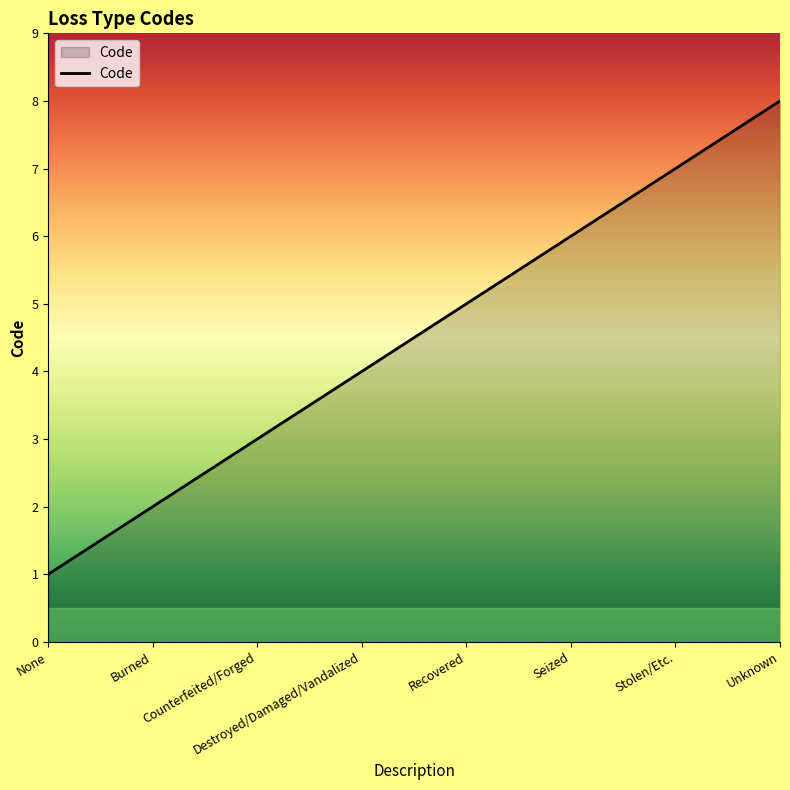

True or false: there are more than 0 points higher than both neighbors.

False